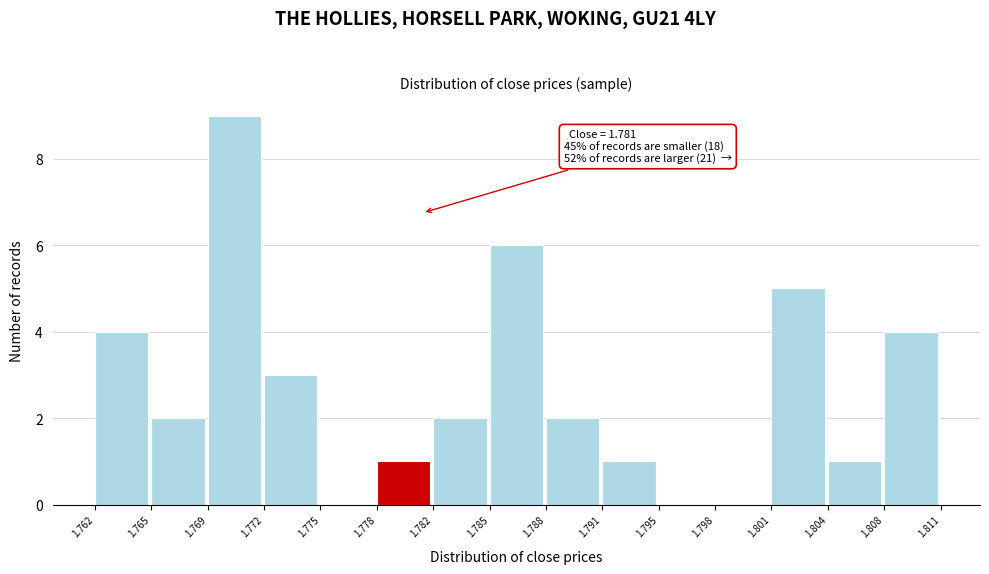

Over which range of the x-axis is the bar tallest?

1.769 to 1.772